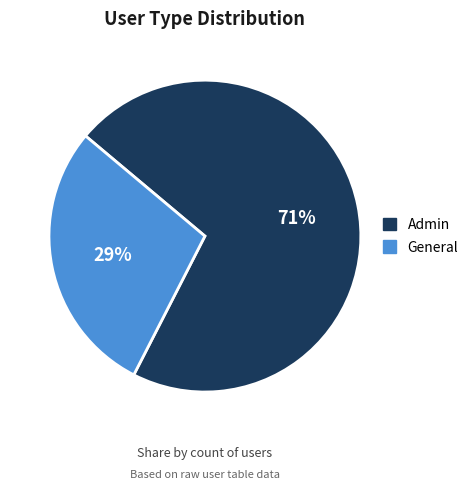

Is the sum of Admin and General greater than half?

Yes